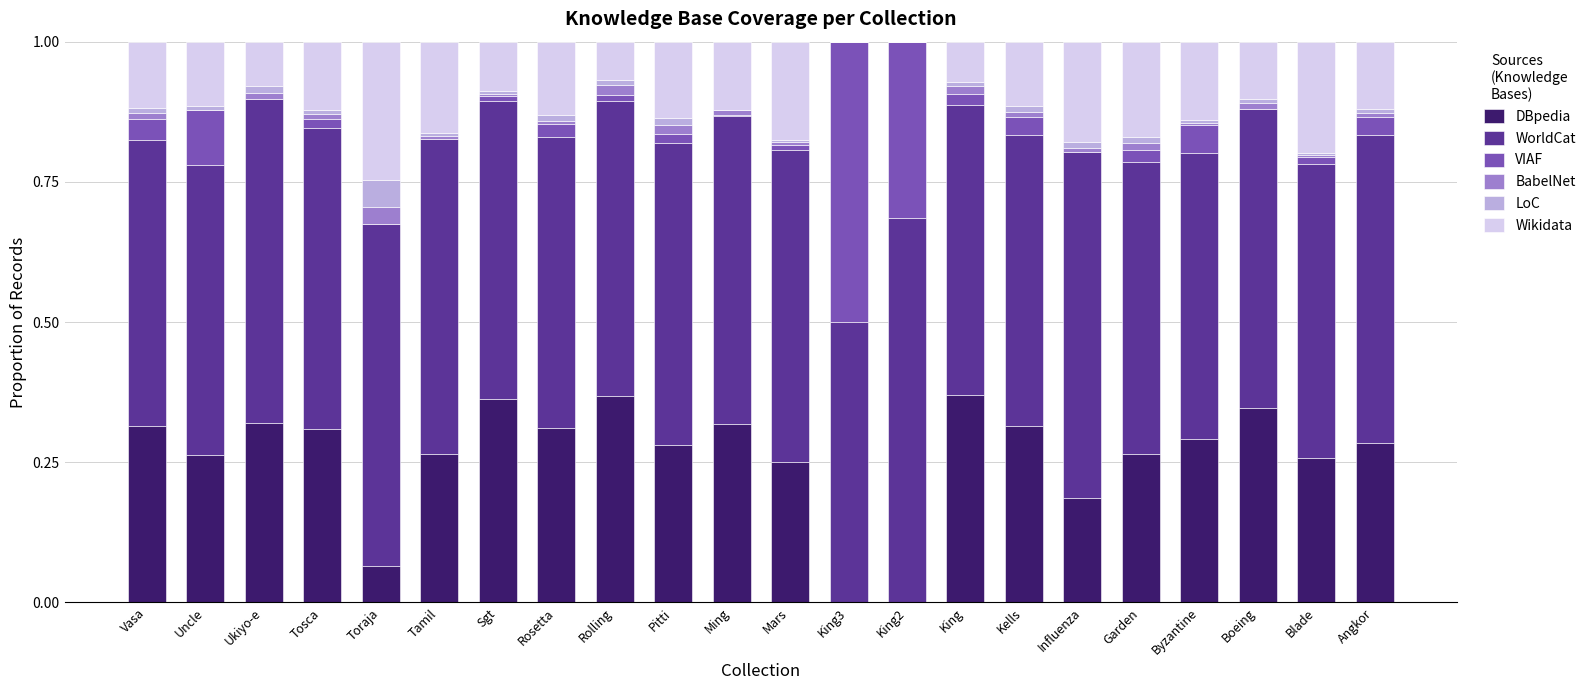

What is the sum of all DBpedia values?

5.7